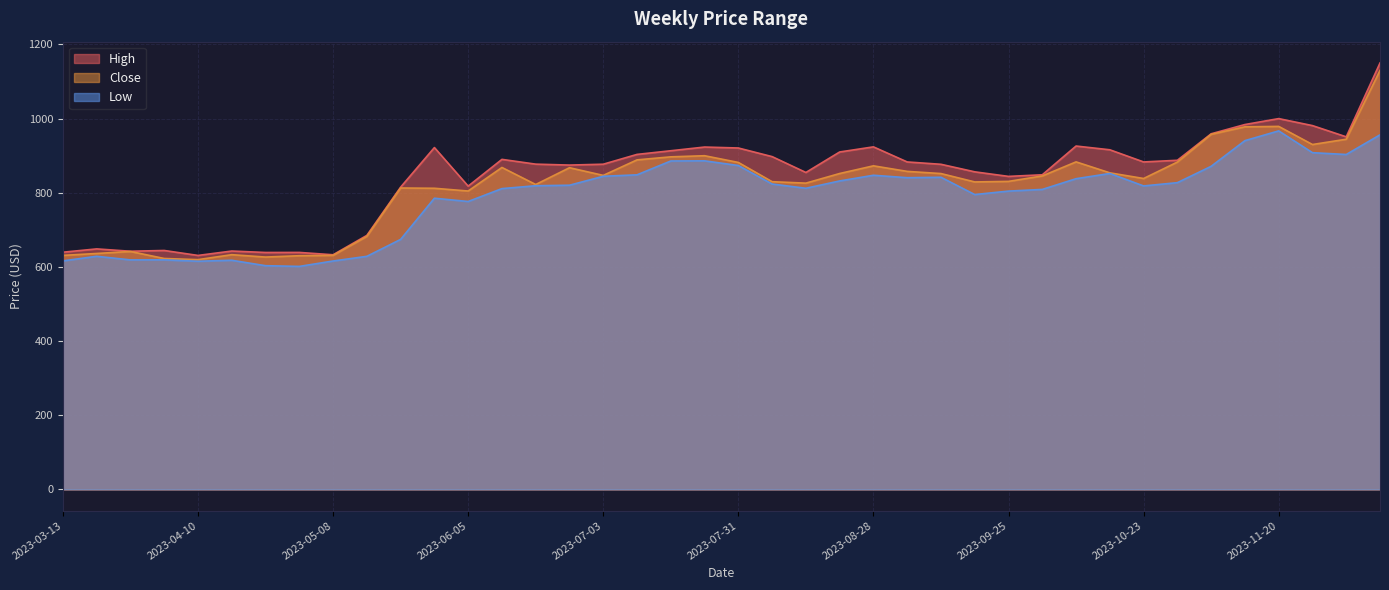

How many values in the High series are below 883?

20